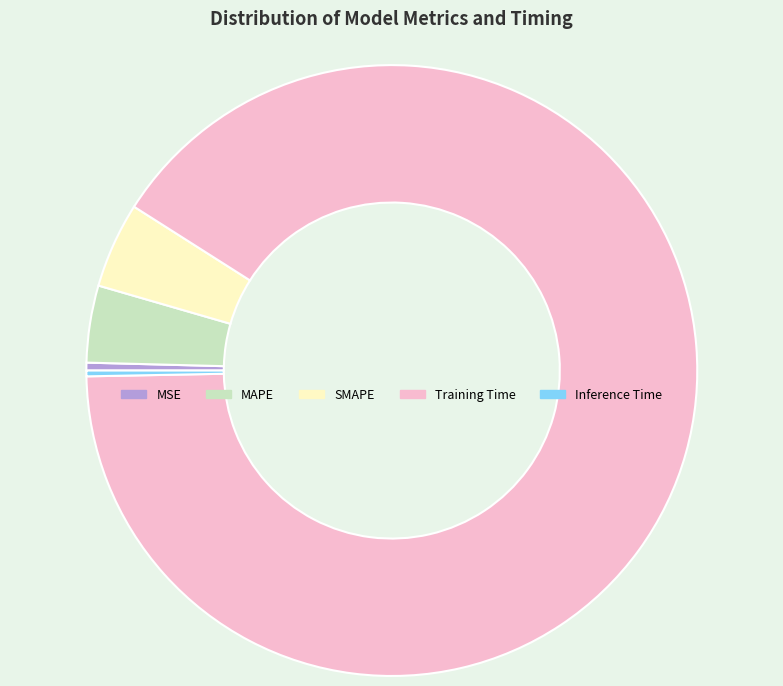

Which slice is the largest?

Training Time